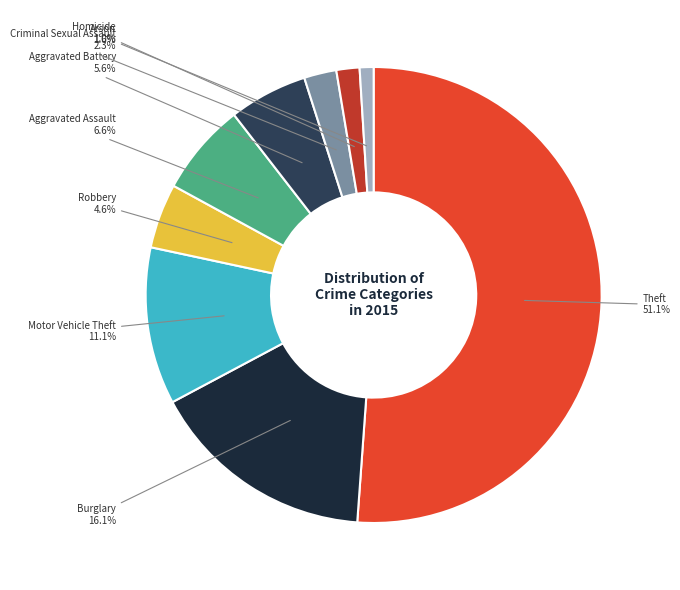

Is there a majority slice in this chart?

Yes